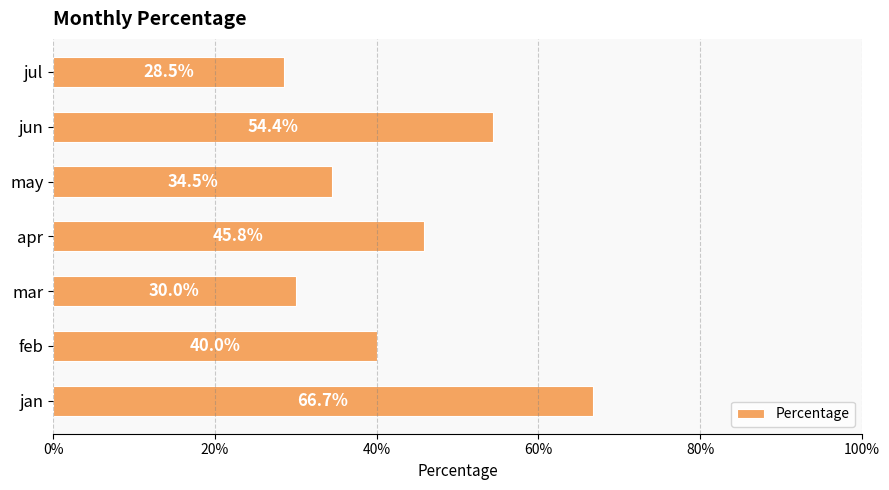

Does the chart contain any negative values?

No